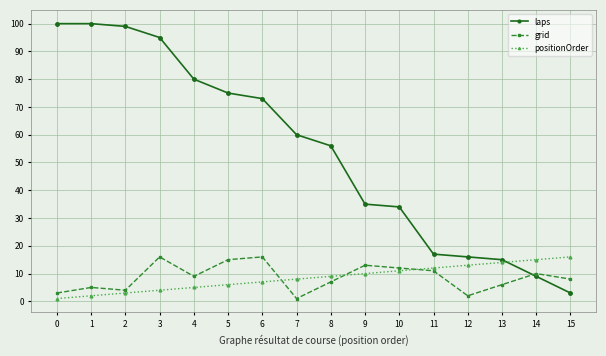

How many lines are shown in the chart?

3